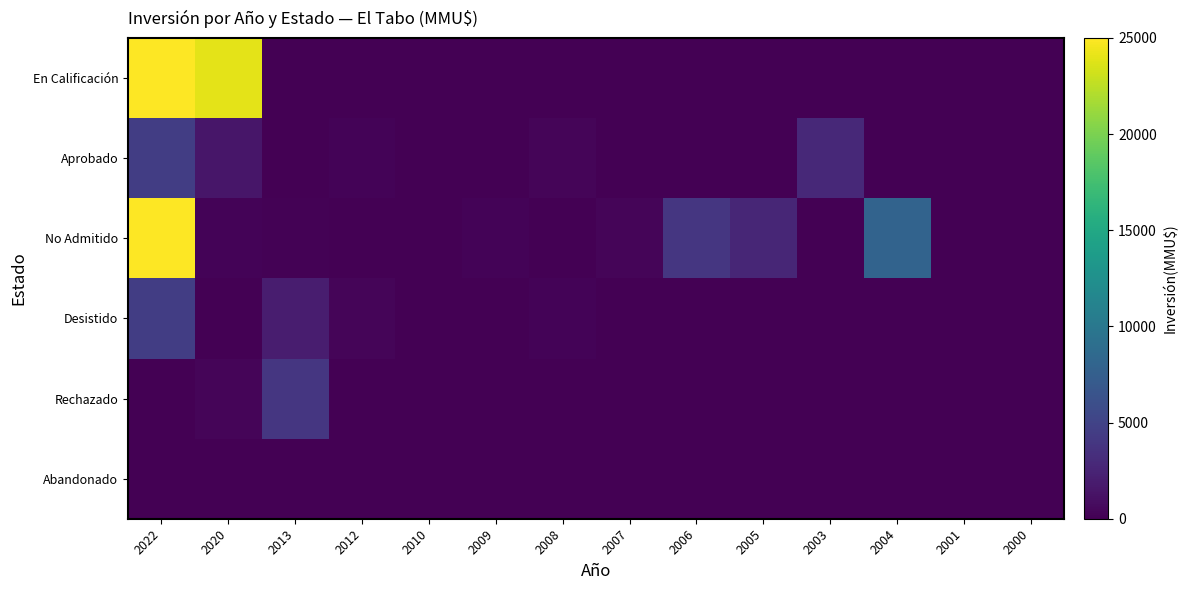

Which series changed the most between 2013 and 2009?

Rechazado